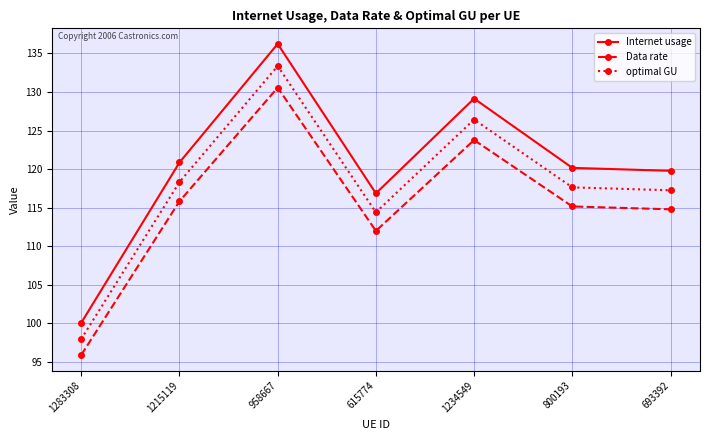

At which category is the sum across all series the highest?

958667